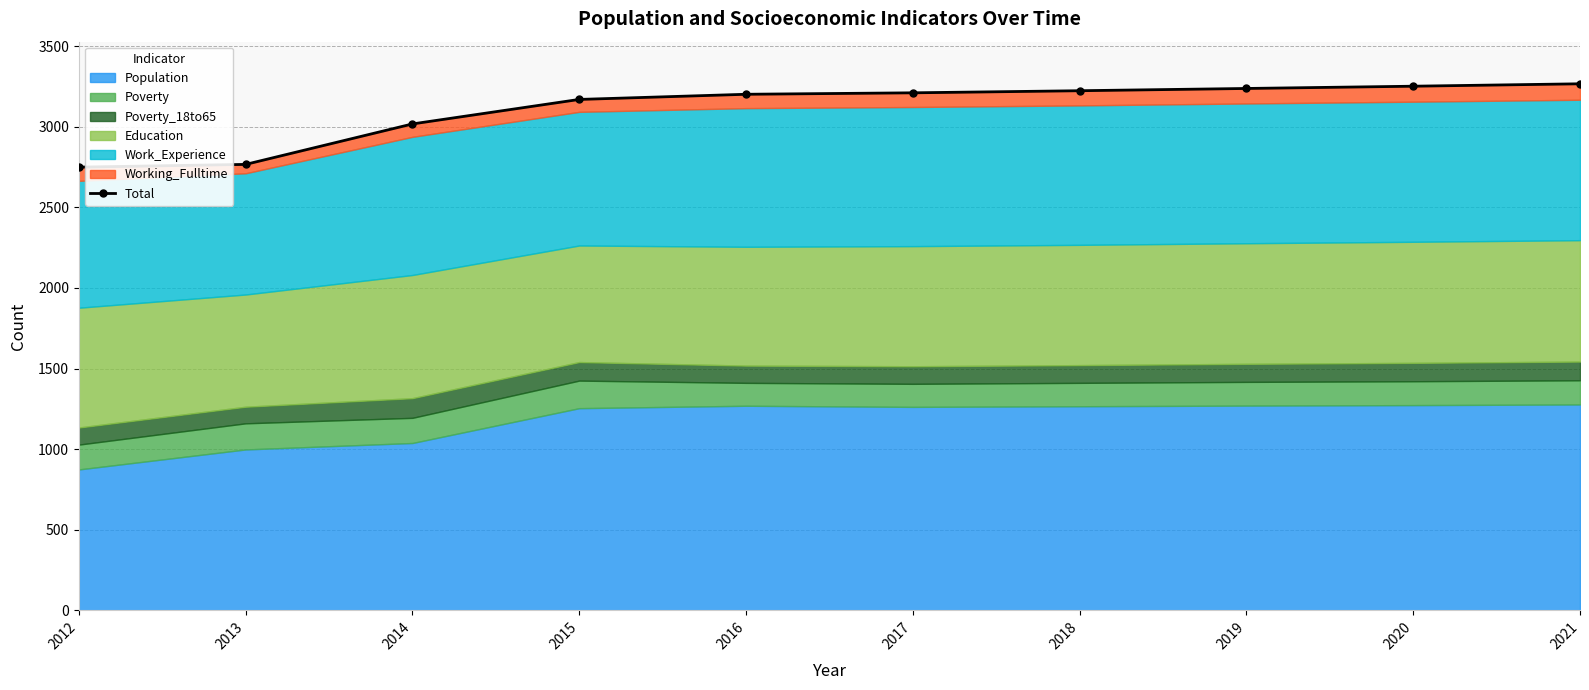

Approximately how many times larger is the value at 2017 compared to 2021?

1.0